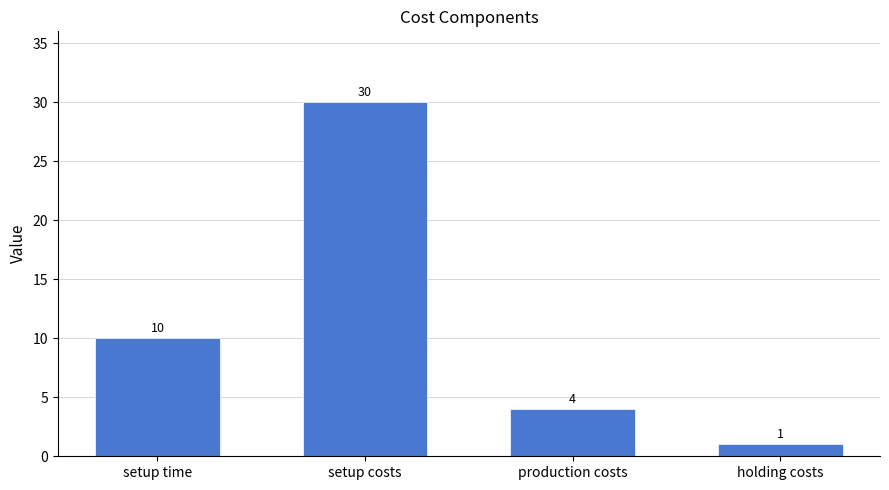

What is the ratio of the value at holding costs to the value at setup time?

0.1